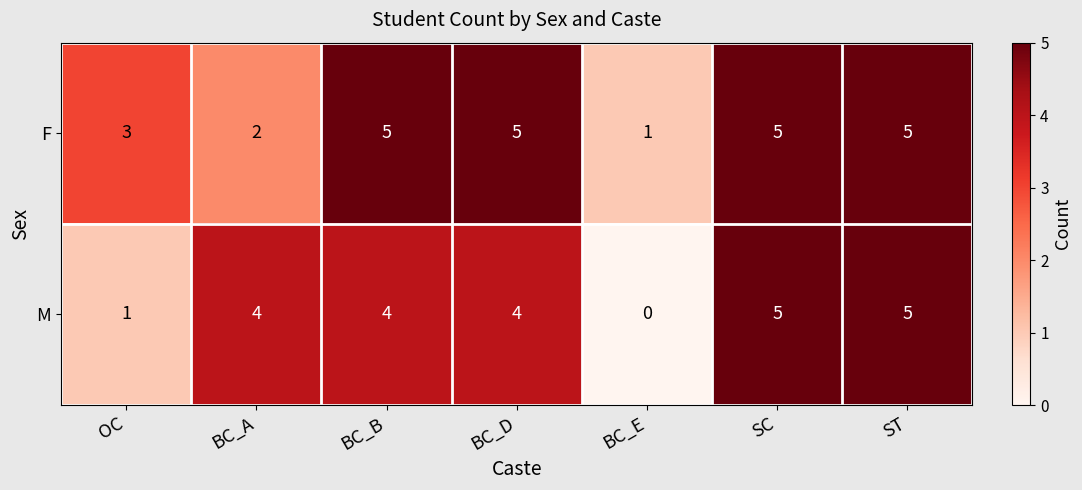

Rank the series by their average value, from highest to lowest.

F, M